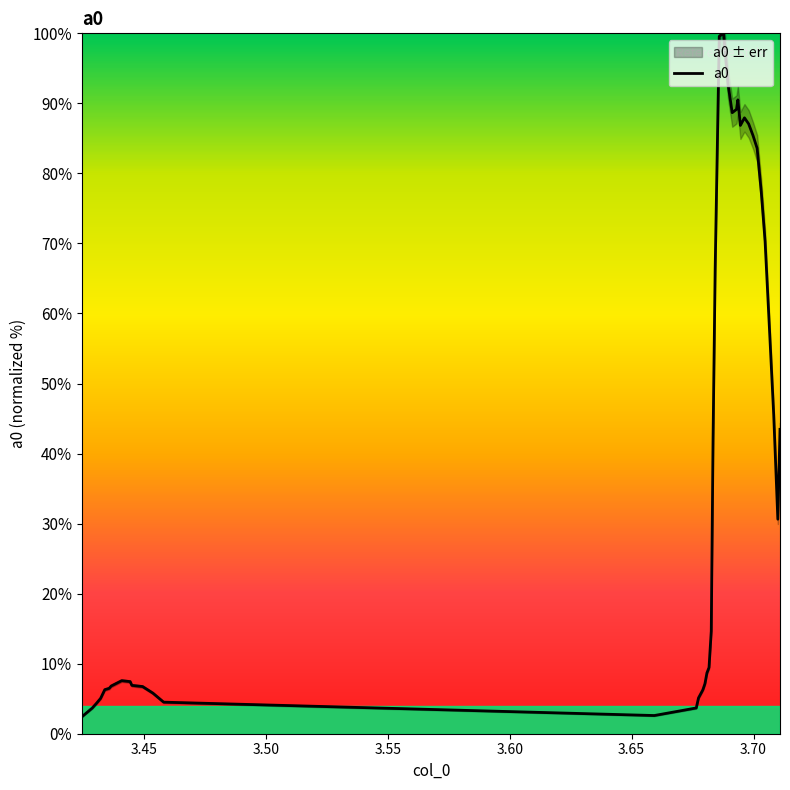

Does the chart display data point markers on the line(s)?

No